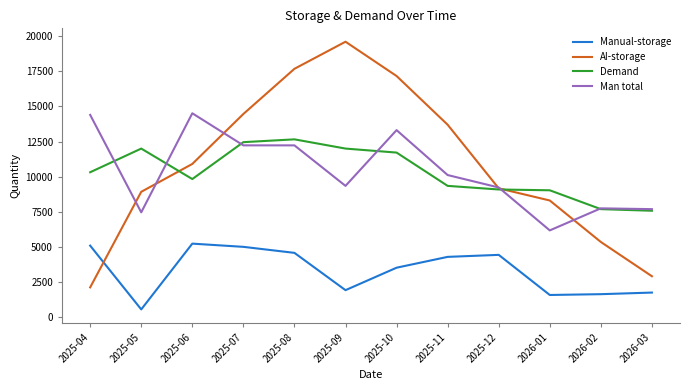

What is the sum of the Manual-storage values at 2025-05 and 2025-10?

4057.1